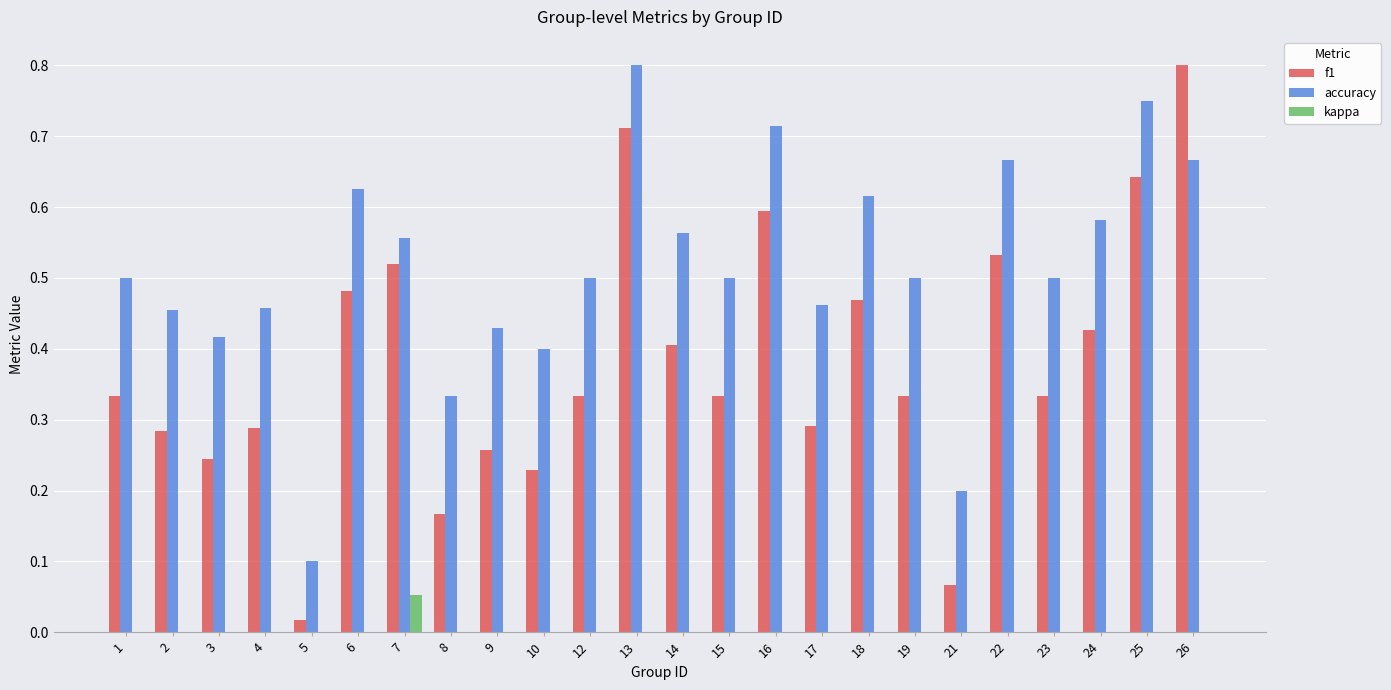

Which series has the largest total across all categories?

accuracy